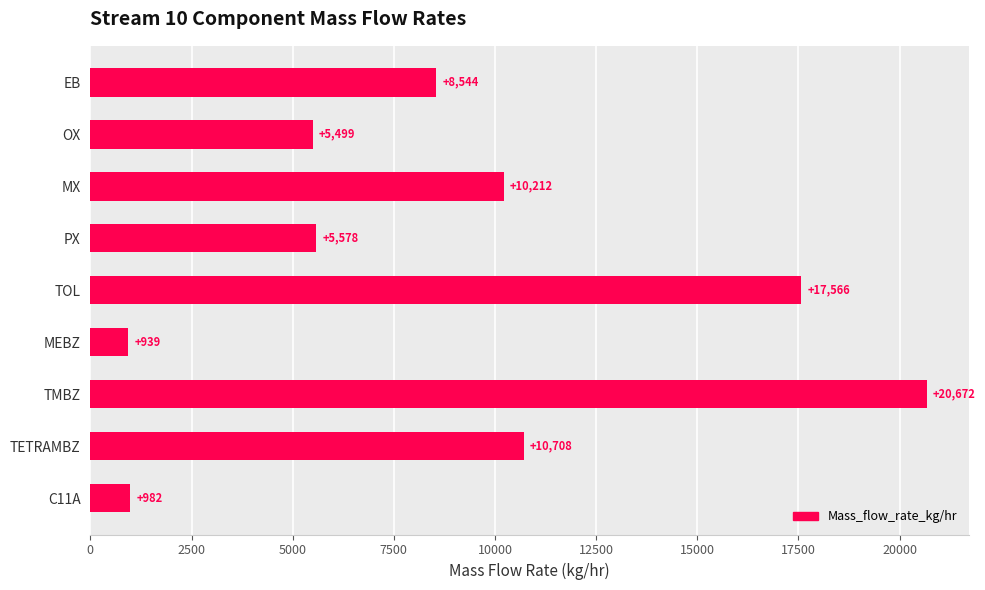

At which category does the chart reach its minimum across all series?

MEBZ